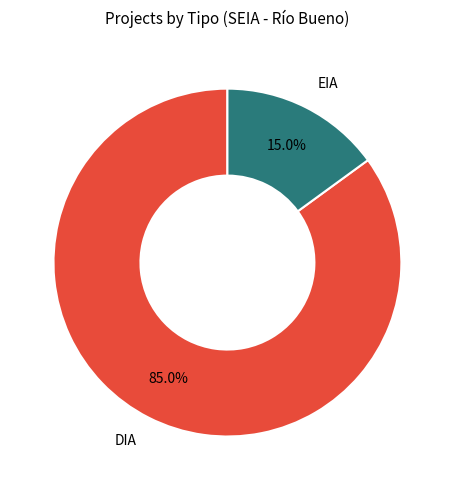

Is it true that DIA is 94% of the pie?

False